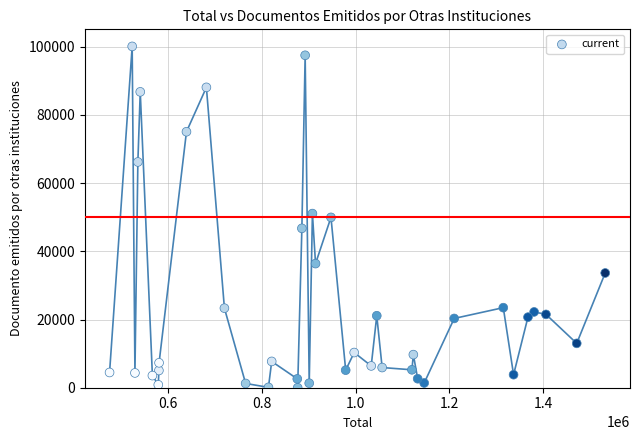

What is the range of X values (max minus min)?

1057765